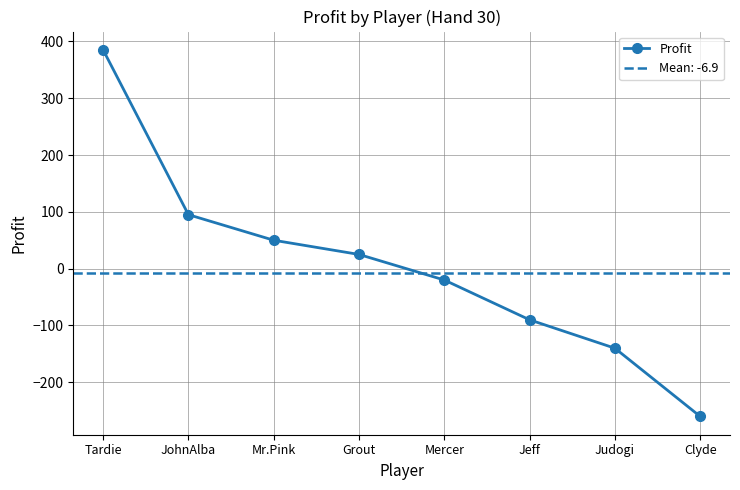

Which category has the highest value across all series?

Tardie